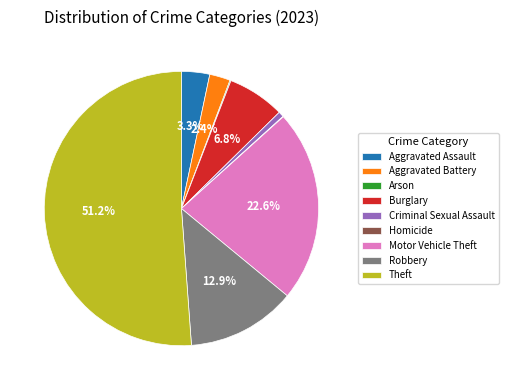

To the nearest percent, what is the difference between the Criminal Sexual Assault and Robbery slice percentages?

12%